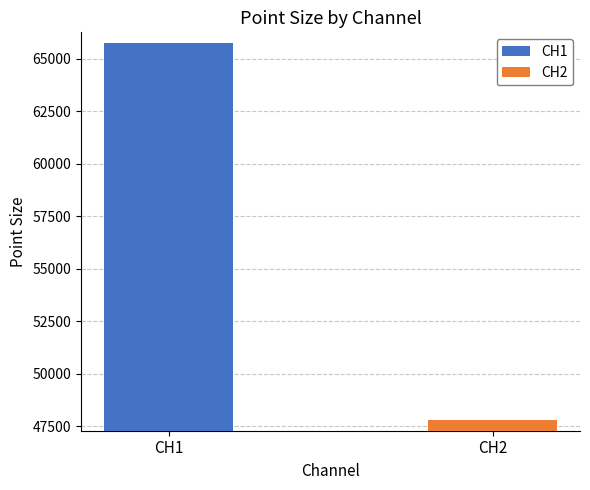

Count the number of data series in this chart.

2